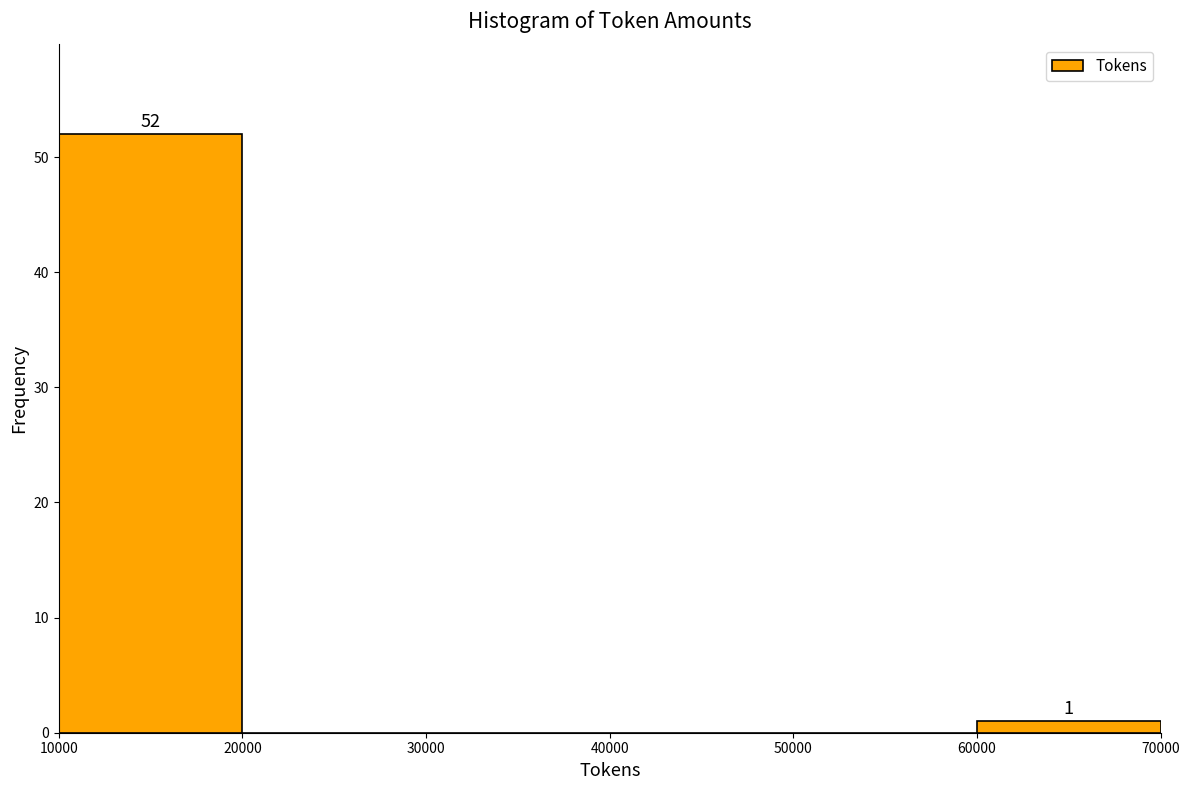

Which range on the x-axis has the tallest bar?

10000 to 20000